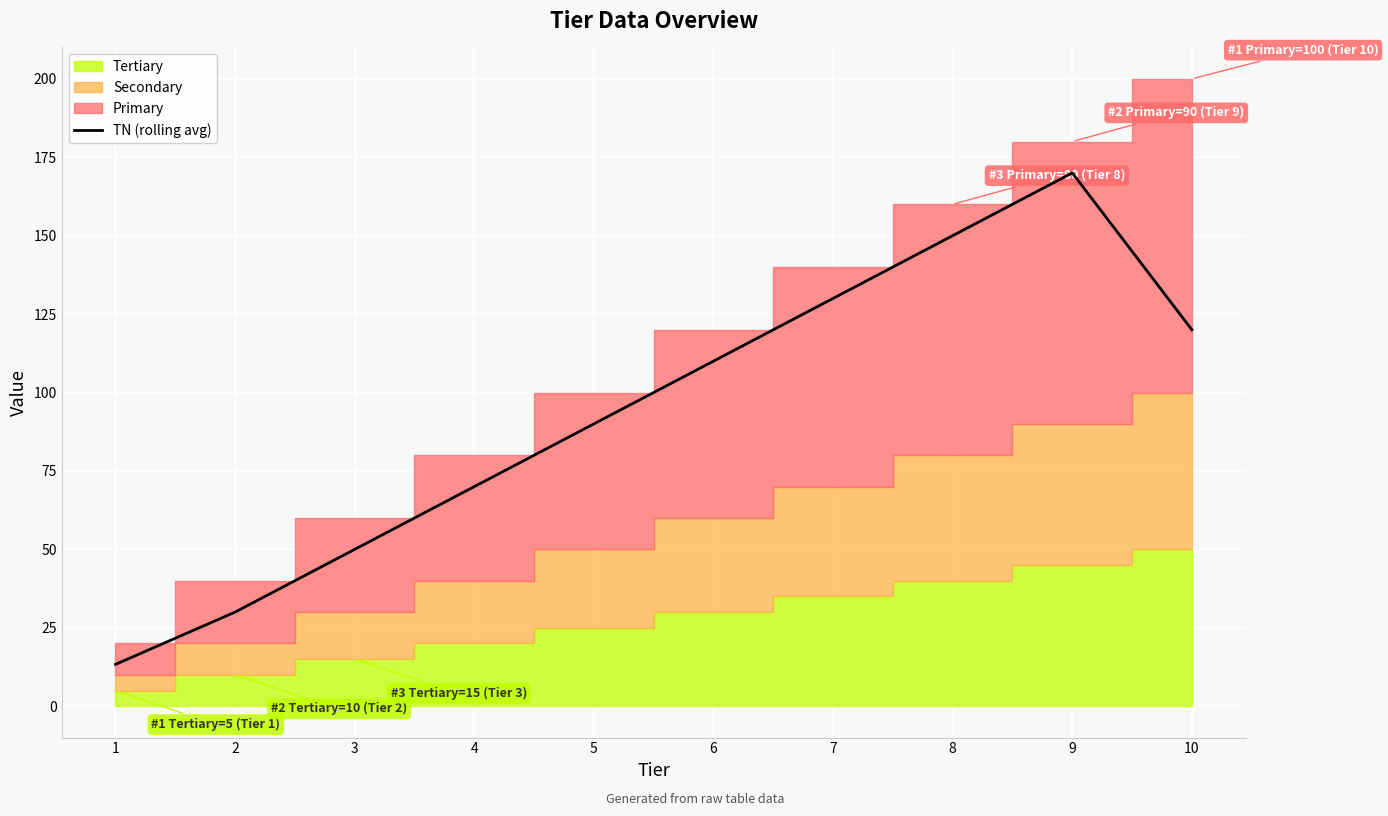

True or false: the data shows 120.0 at 10.

True